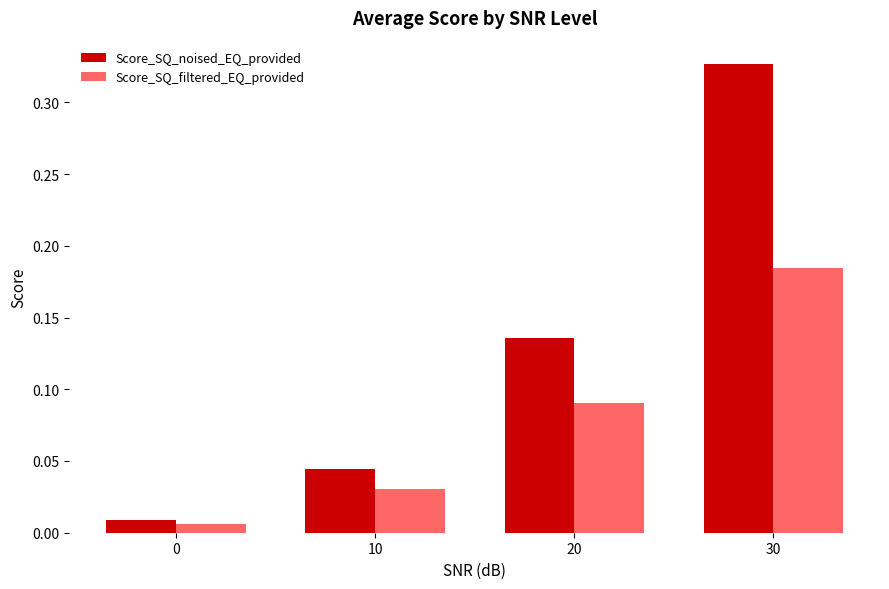

Are the bars grouped side by side (vs. stacked)?

Yes